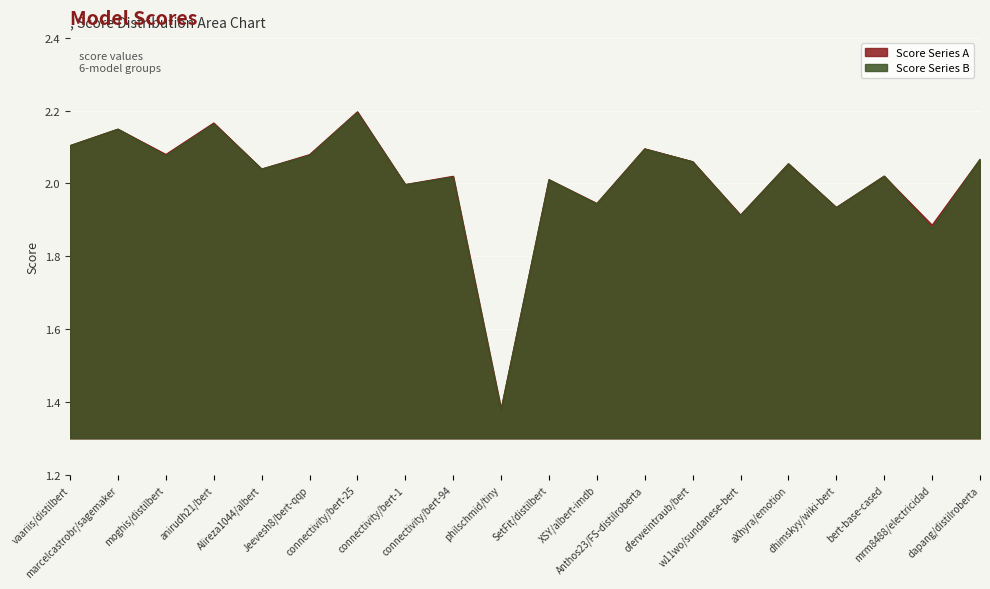

Which has a higher value, vaariis/distilbert or oferweintraub/bert?

vaariis/distilbert